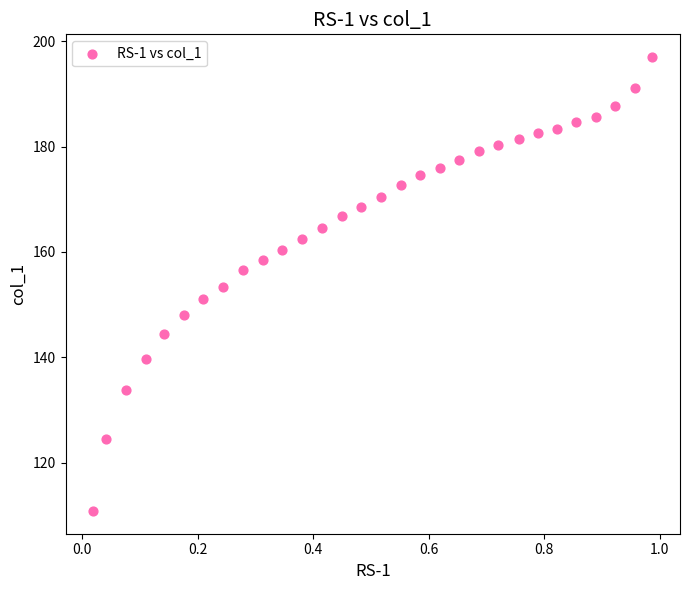

What is the range of X values (max minus min)?

1.0